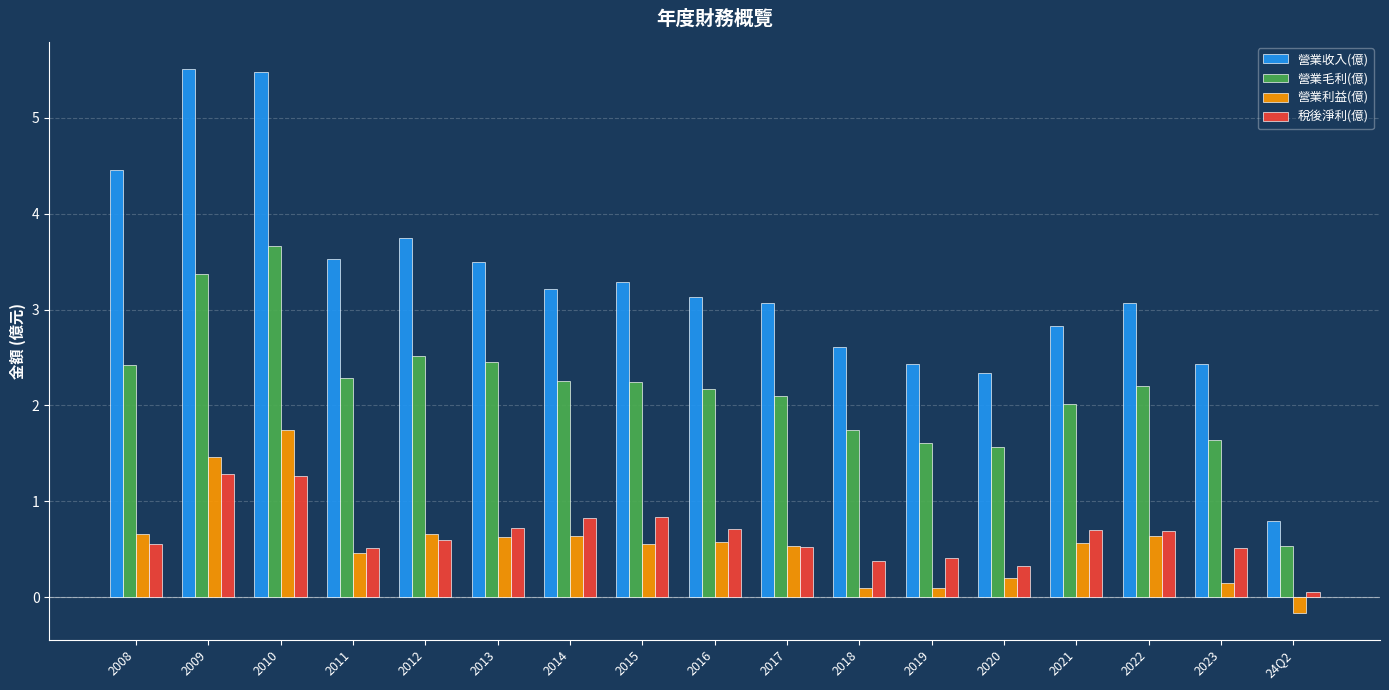

What is the value of the 營業毛利(億) bar at the 15th from the left?

2.2